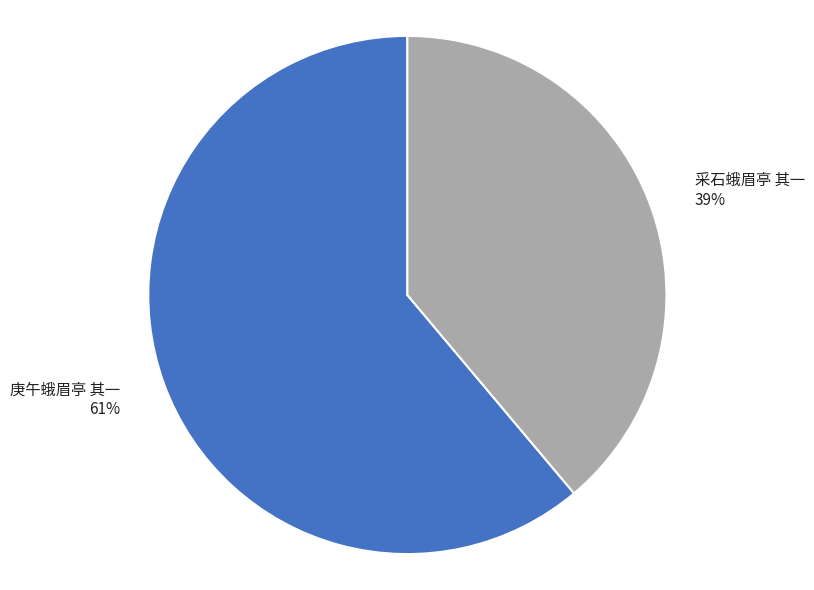

Is the sum of 采石蛾眉亭 其一 and 庚午蛾眉亭 其一 greater than half?

Yes